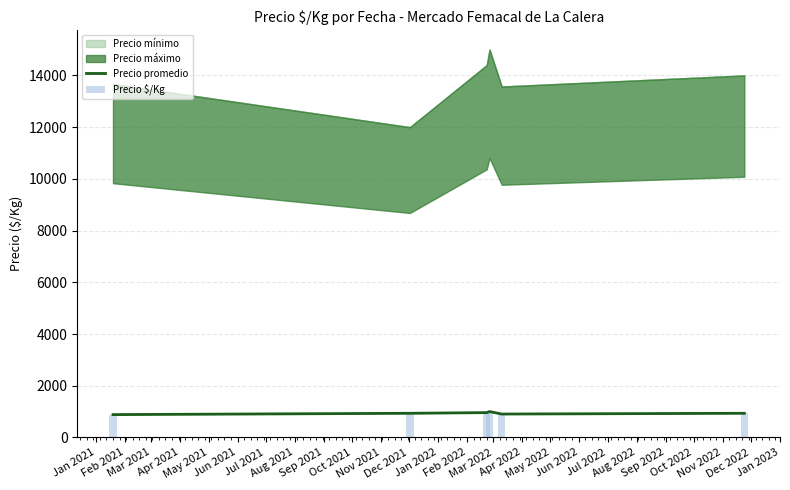

At how many categories does at least one series exceed 893?

5